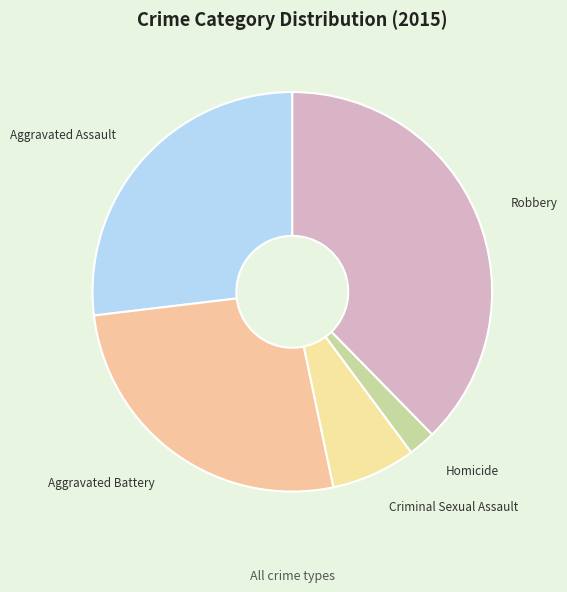

How many segments does this pie chart have?

5